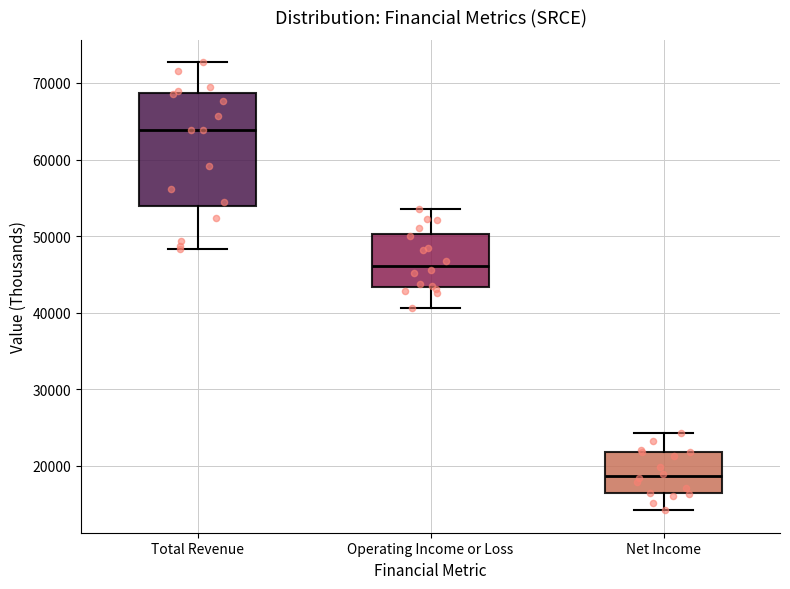

Reading left to right, read every box against the y-axis: the position of its median line, the range the box covers, and the ends of its whiskers. The values are not printed on the chart, so give them approximately, as read against the axis.

Total Revenue: median 64000, box 54000 to 69000, whiskers 48000 to 73000
Operating Income or Loss: median 46000, box 43000 to 50000, whiskers 41000 to 54000
Net Income: median 19000, box 16000 to 22000, whiskers 14000 to 24000